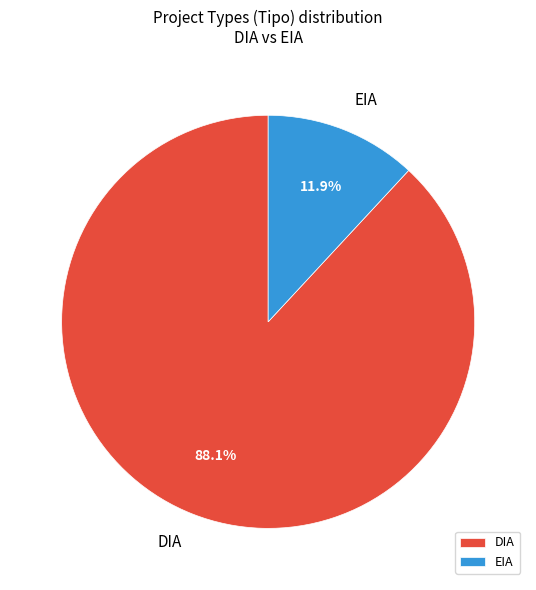

Count the number of slices in the pie.

2